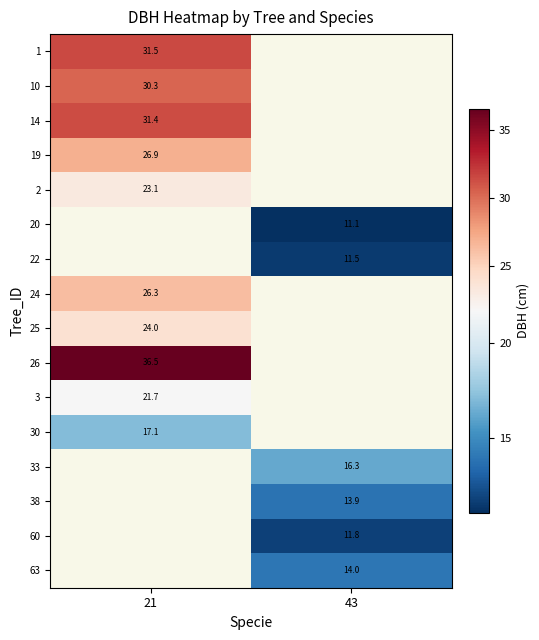

Is the value of 25 at 21 greater than the value of 1 at 21?

No